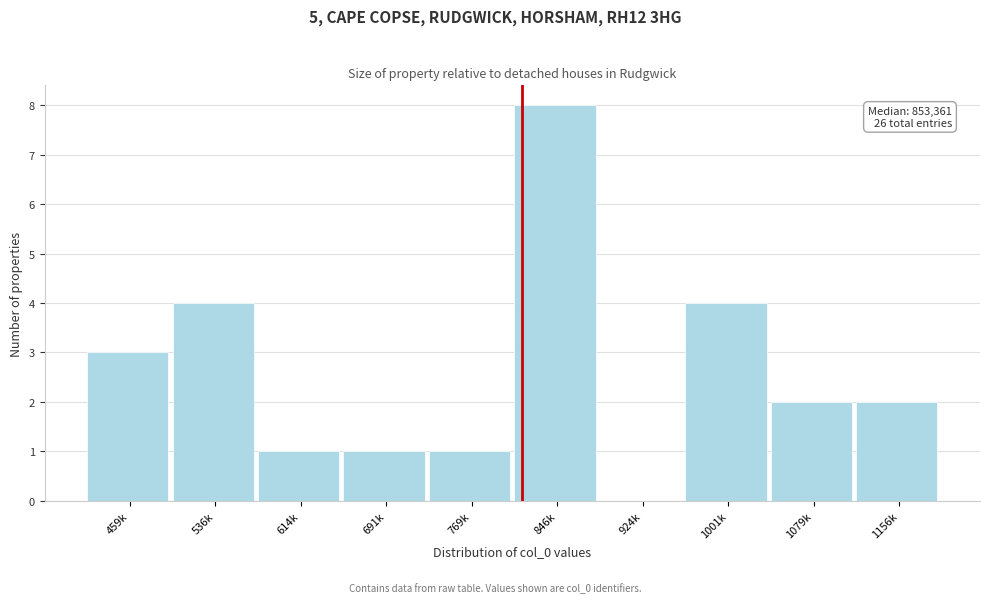

Reading left to right, what are all the values shown in this chart?

459k=3	536k=4	614k=1	691k=1	769k=1	846k=8	924k=0	1001k=4	1079k=2	1156k=2